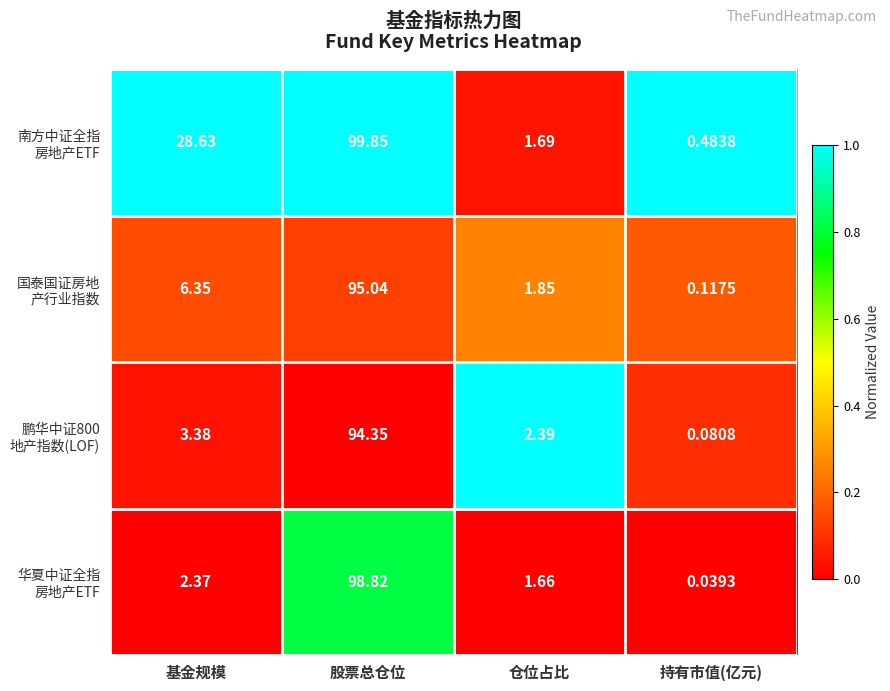

How many distinct data groups are displayed?

4